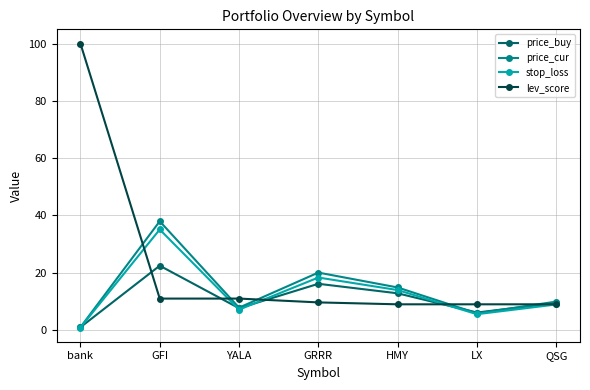

The value of price_buy at HMY is 20.2. True or false?

False